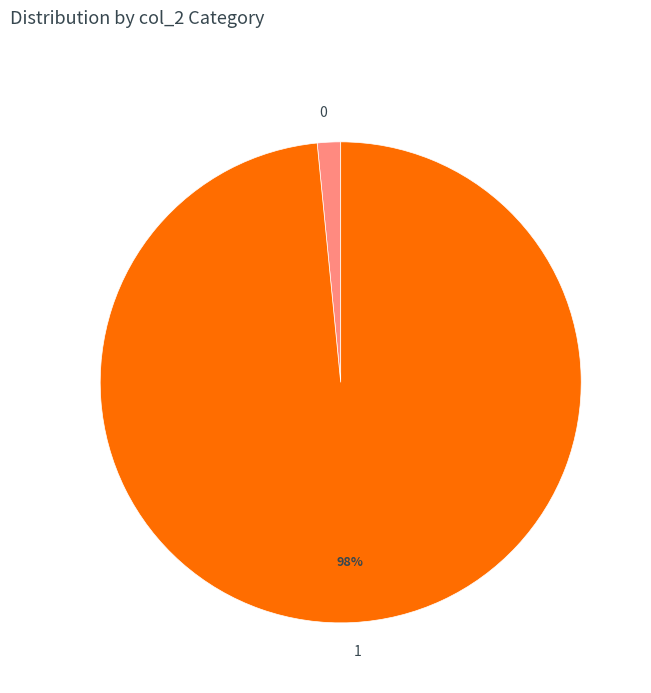

Do 0 and 1 together represent more than half of the pie?

Yes